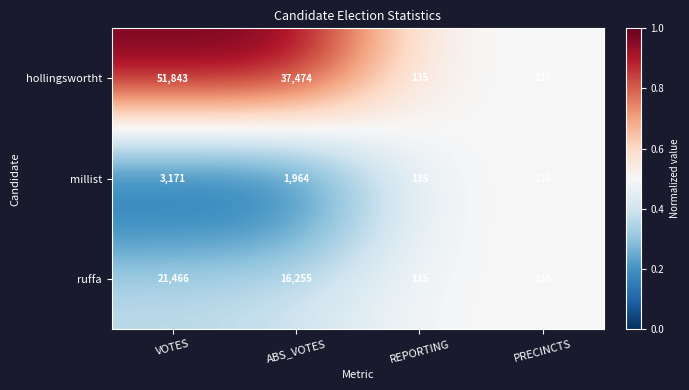

What is the greatest value displayed?

51843